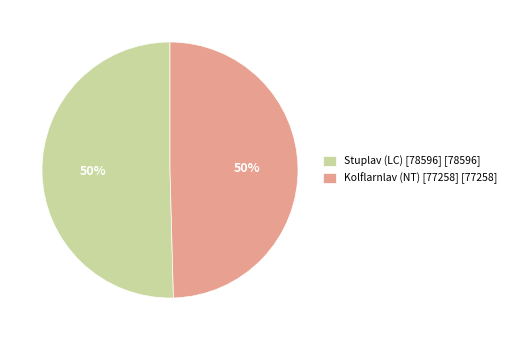

To the nearest percent, what portion does Kolflarnlav (NT) [77258] represent?

50%